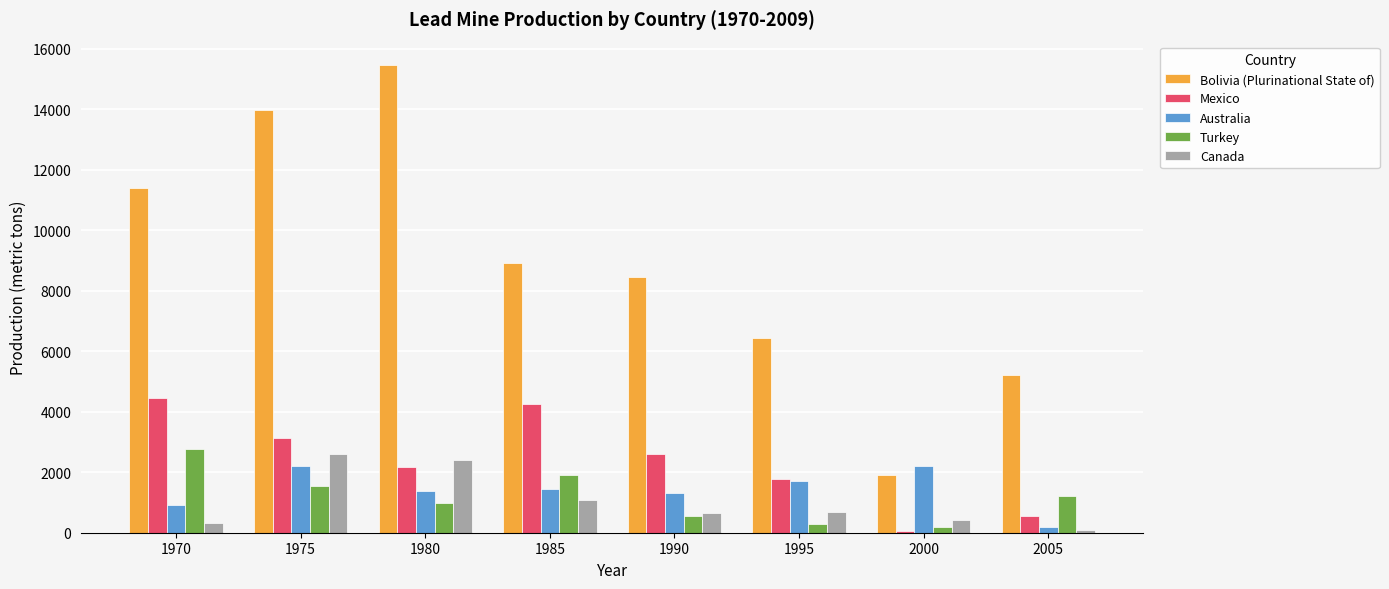

At how many categories does at least one series exceed 10545?

3